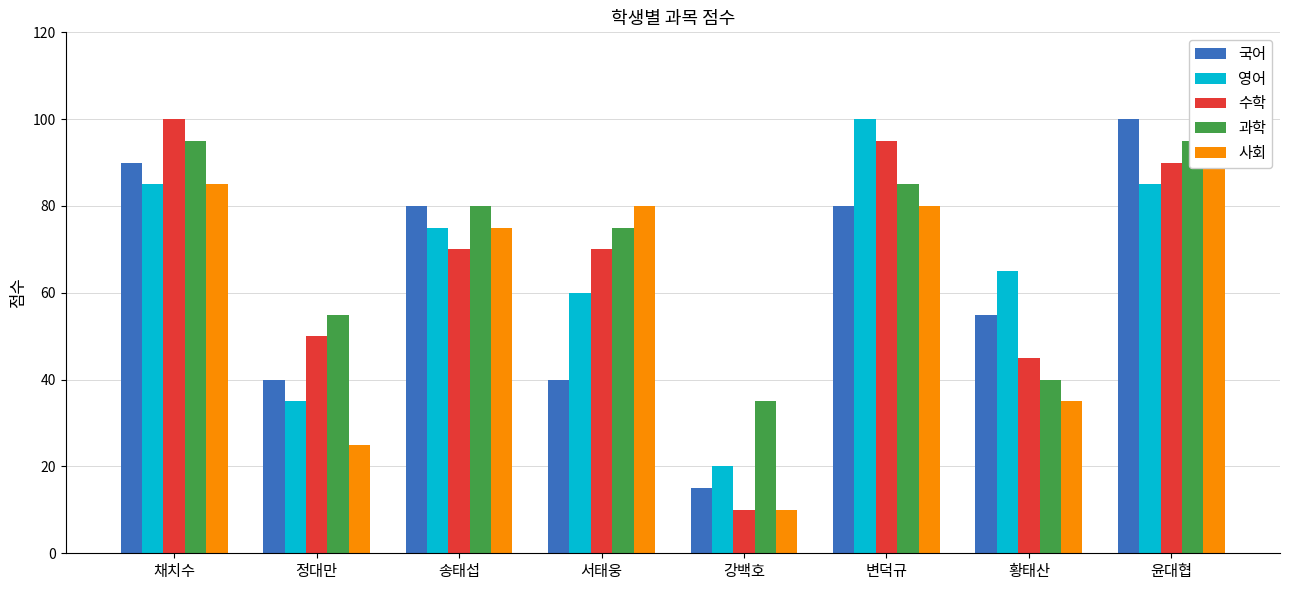

What is the total value across all series at 서태웅?

325